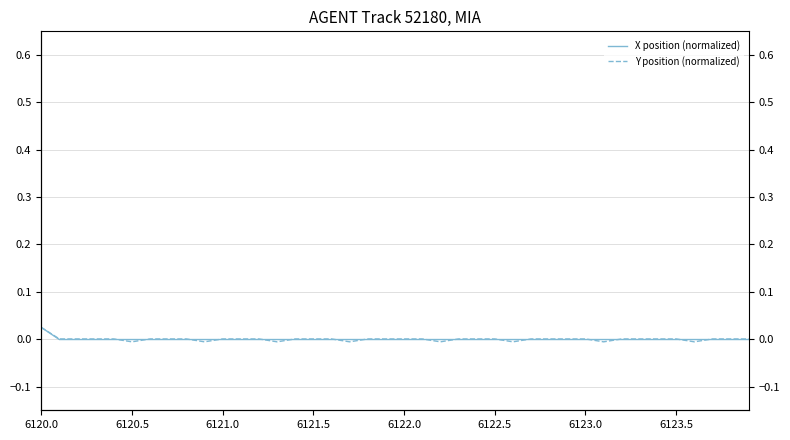

True or false: X position (normalized) has a value of -0.0 at 6123.0.

True